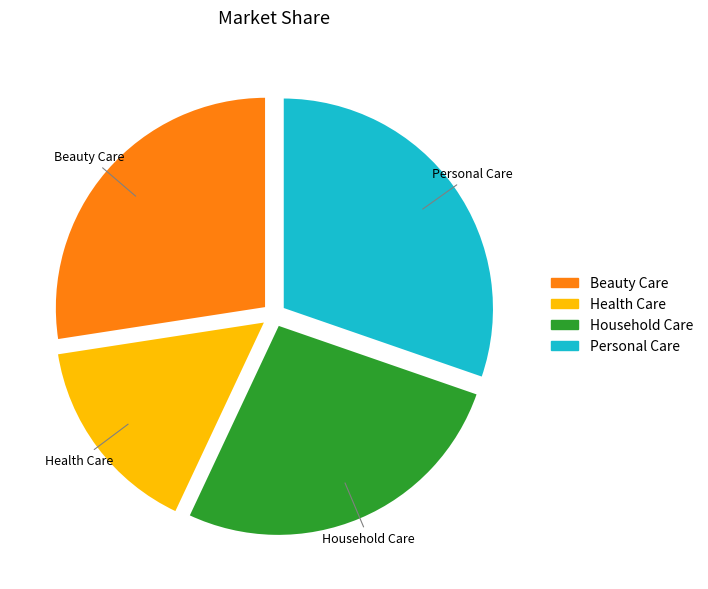

Is the sum of Household Care and Beauty Care greater than half?

Yes